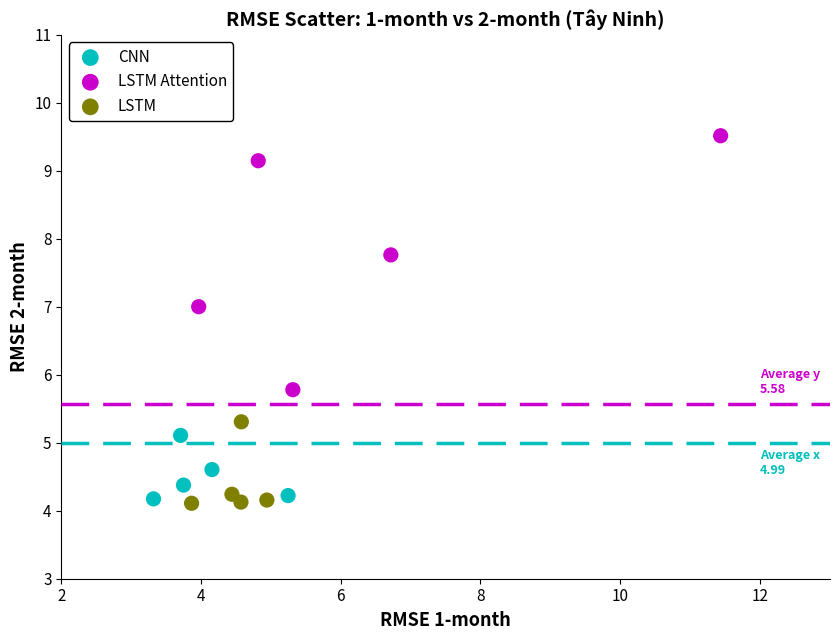

Which series has the largest Y range (max minus min)?

LSTM Attention